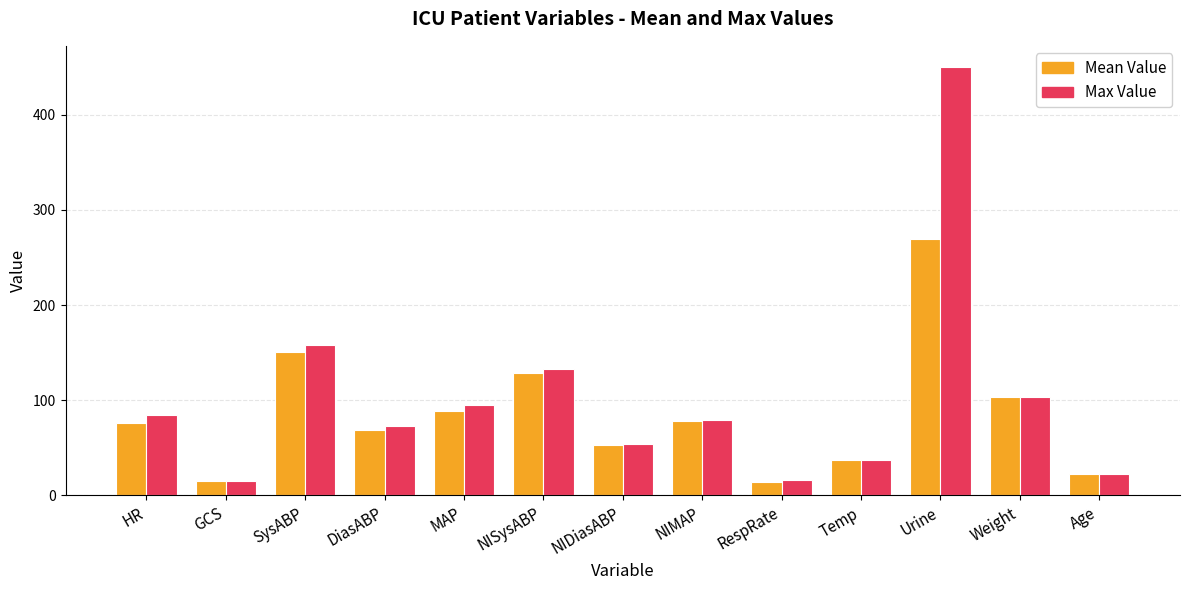

What is the spread (max minus min) of values at NIMAP?

1.3